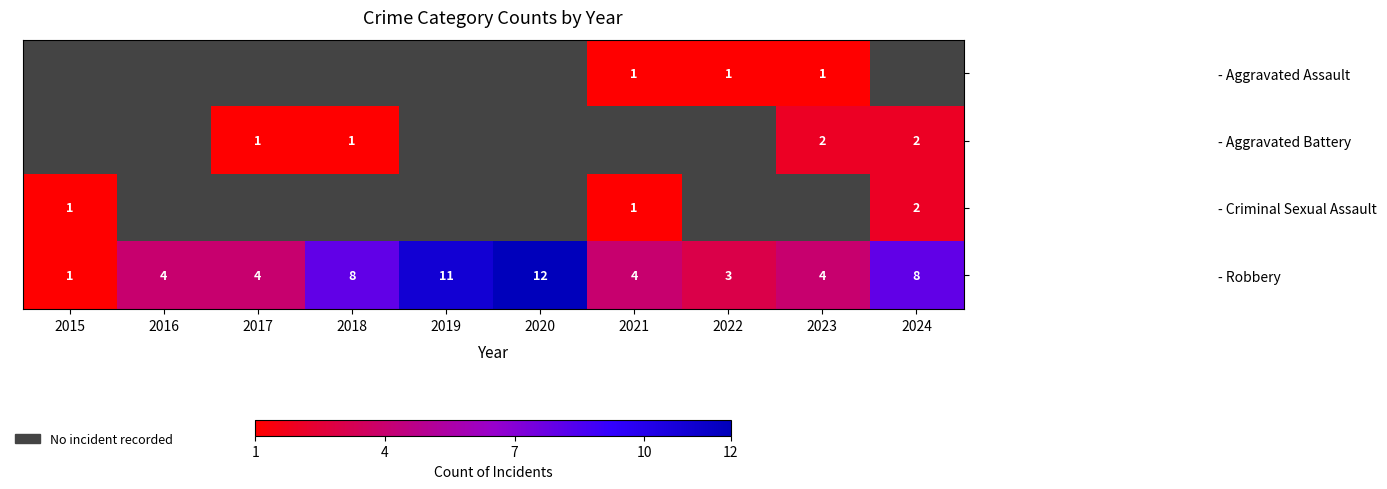

What is the sum of all - Robbery values?

59